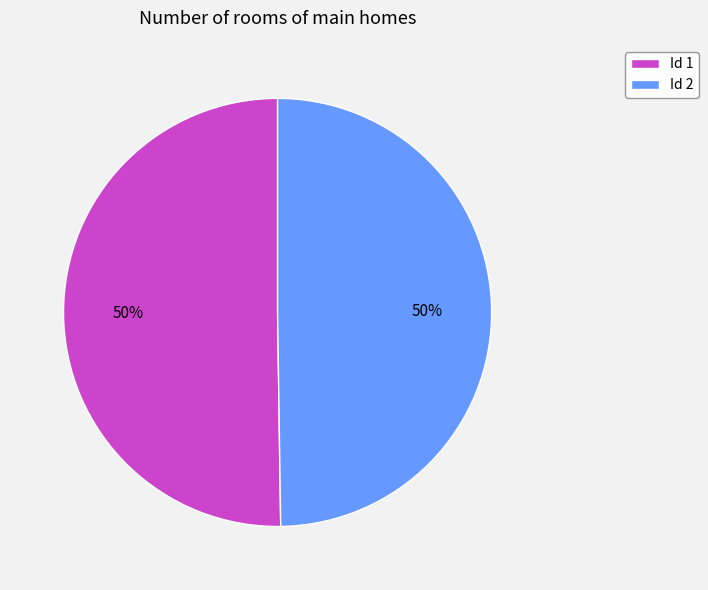

Is it true that Id 2 is 50% of the pie?

True